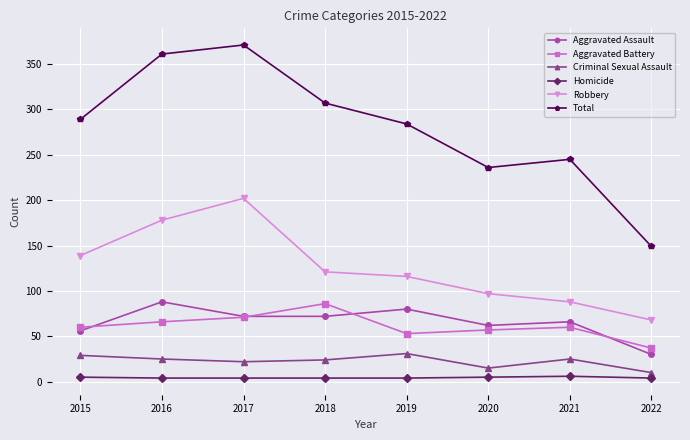

Which series has the widest spread of values?

Total